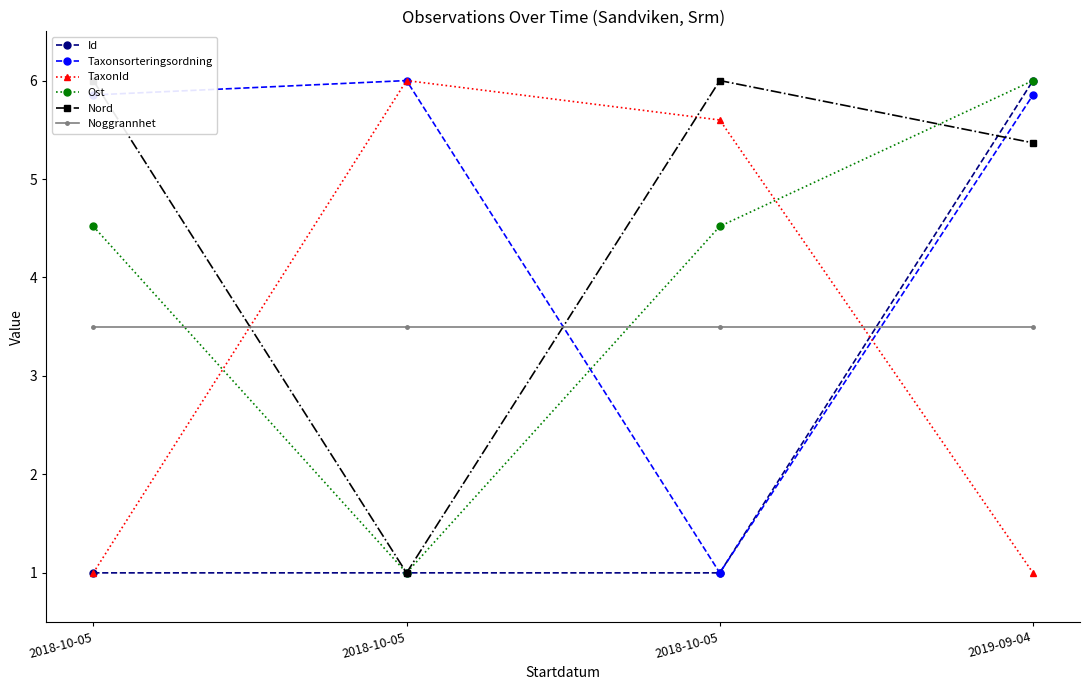

Is it true that Nord equals 2.5 at 2019-09-04?

False